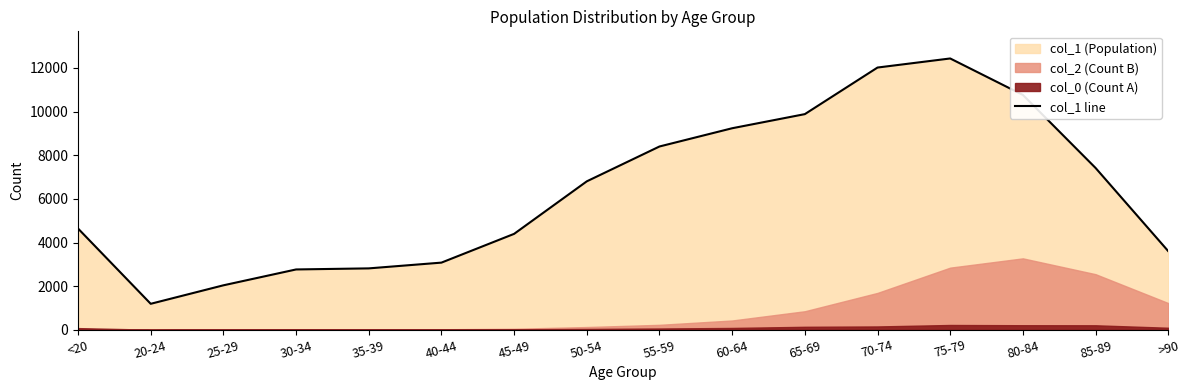

What is the sum of the values at 55-59 and 80-84?

19164